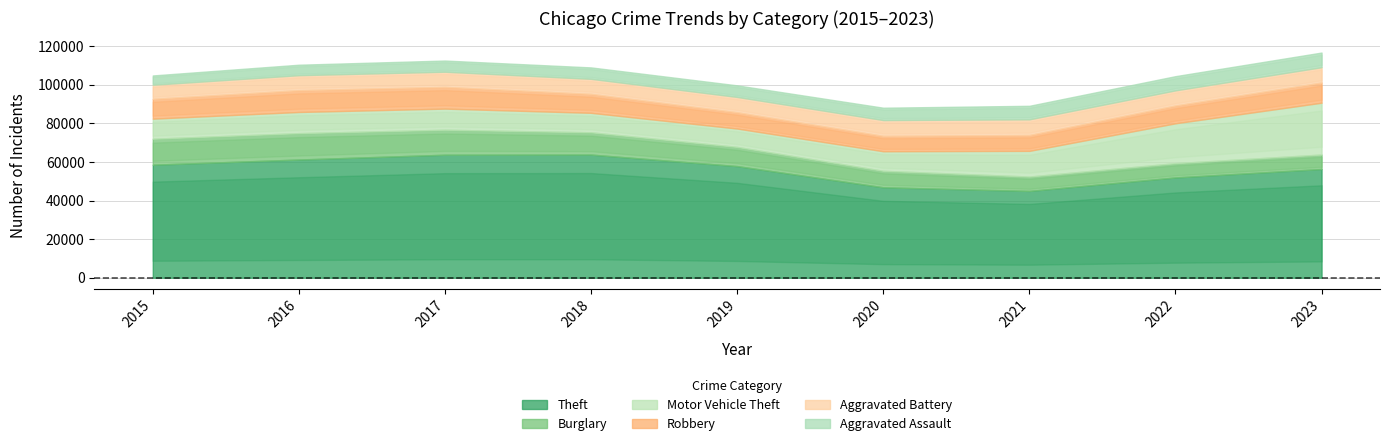

Is the value of Burglary at 2017 greater than the value of Robbery at 2017?

Yes